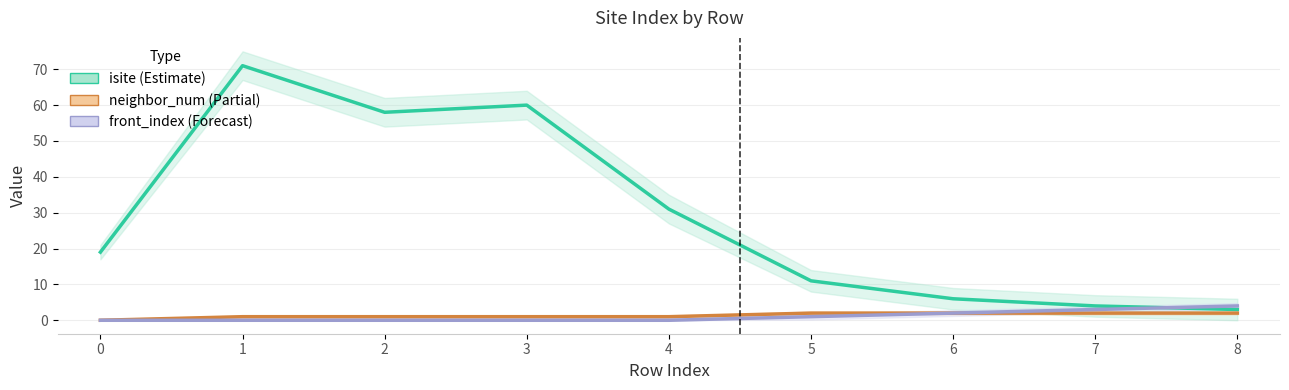

How many times do front_index (Forecast) and isite (Estimate) cross each other?

1